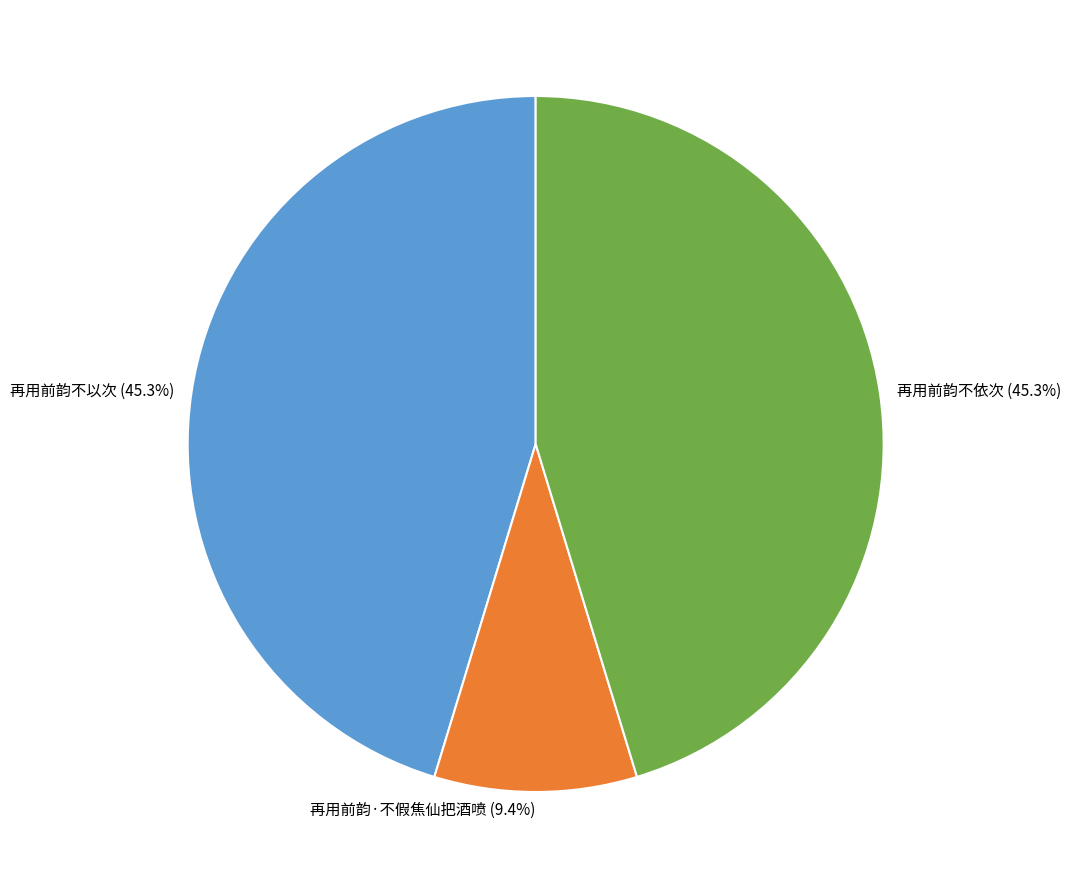

True or false: 再用前韵·不假焦仙把酒喷 accounts for 1% of the total.

False